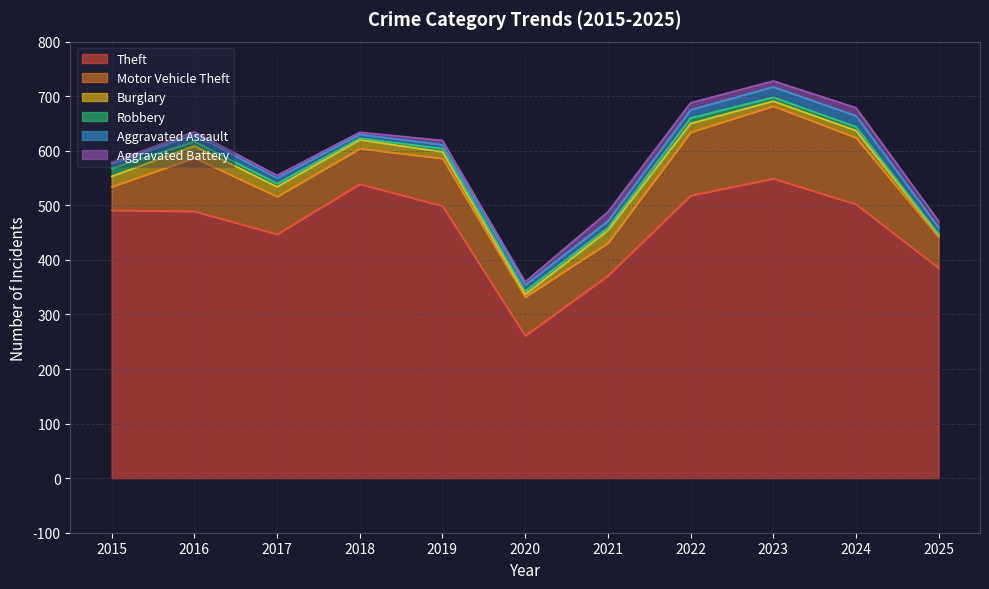

At 2021, list the series in order from smallest to largest.

Robbery, Aggravated Assault, Aggravated Battery, Burglary, Motor Vehicle Theft, Theft